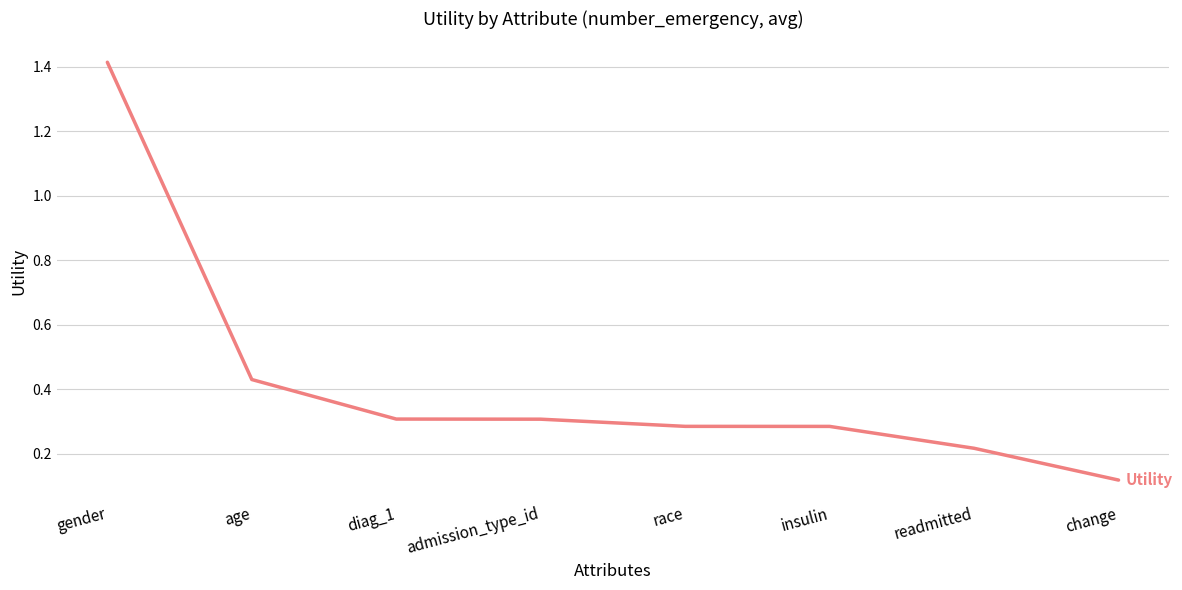

What is the change in value from gender to admission_type_id?

-1.1